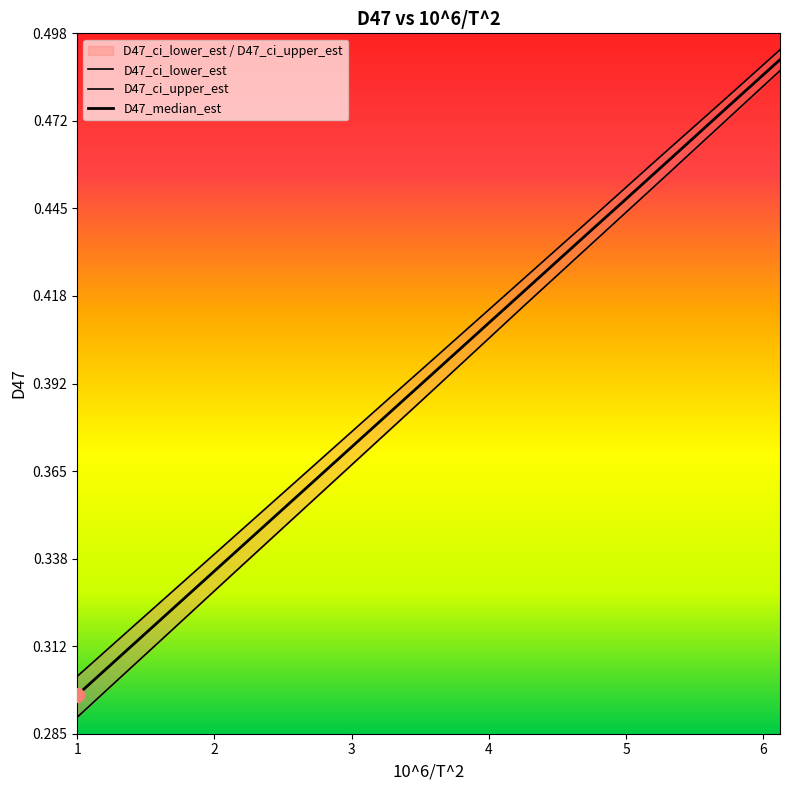

Is it true that D47_ci_upper_est equals 0.3 at 19?

False